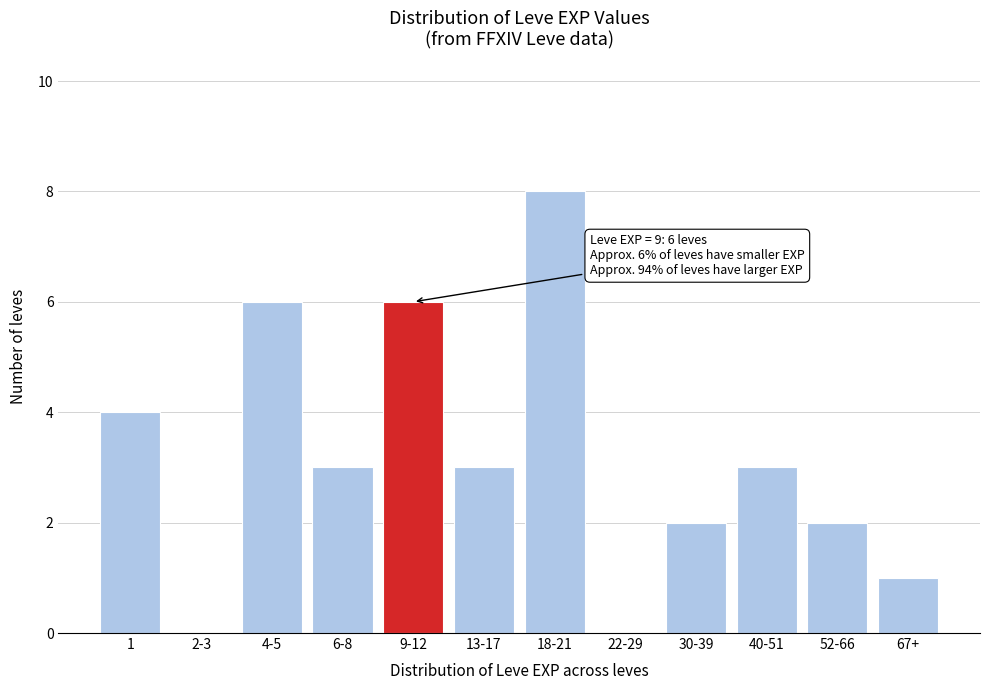

Reading left to right, extract all data points from this chart.

1=4	2-3=0	4-5=6	6-8=3	9-12=6	13-17=3	18-21=8	22-29=0	30-39=2	40-51=3	52-66=2	67+=1